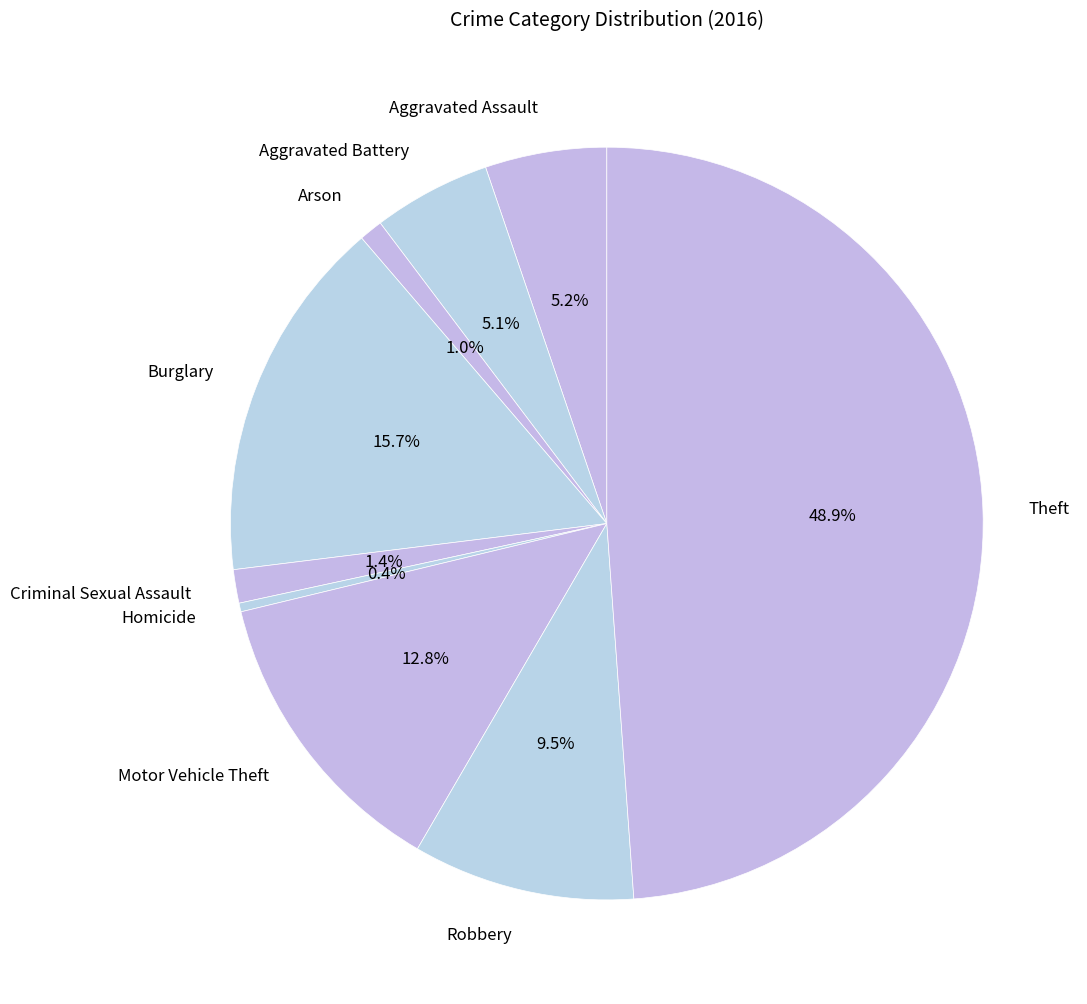

What is the smallest slice in the pie chart?

Homicide